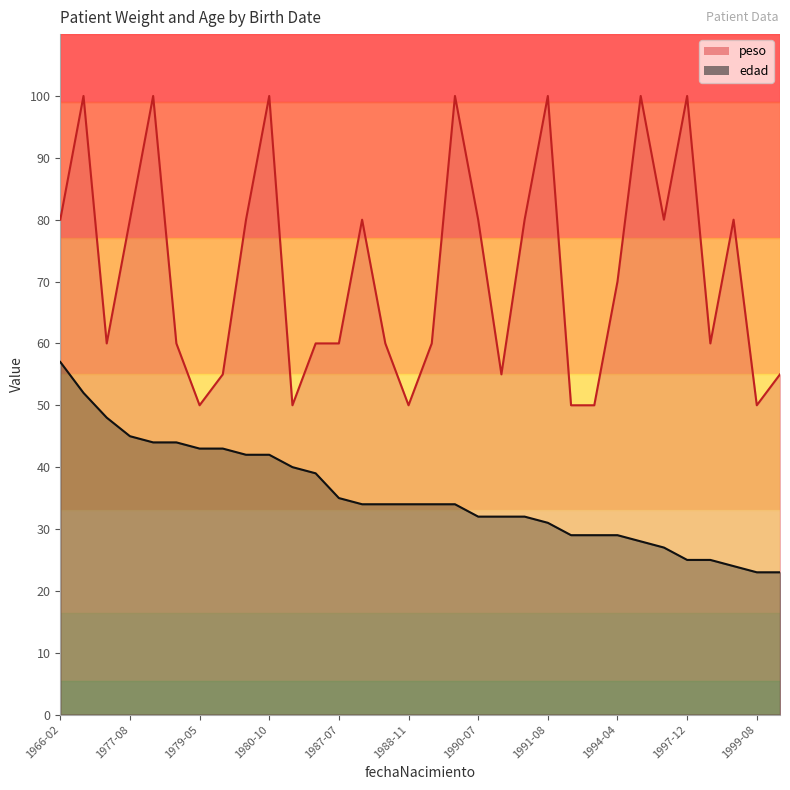

Which series has the largest total across all categories?

peso